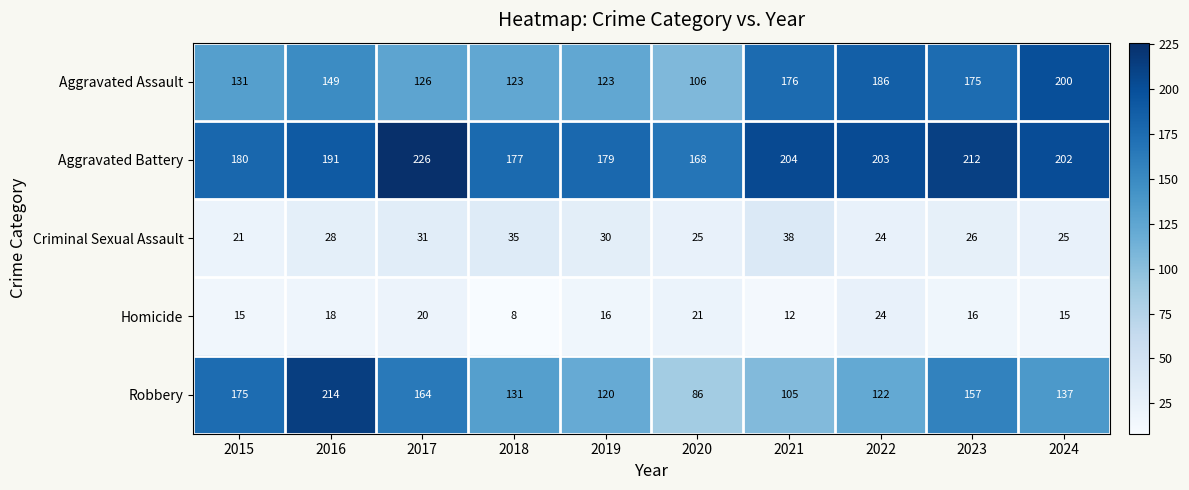

Read the Aggravated Battery value at 2018.

177